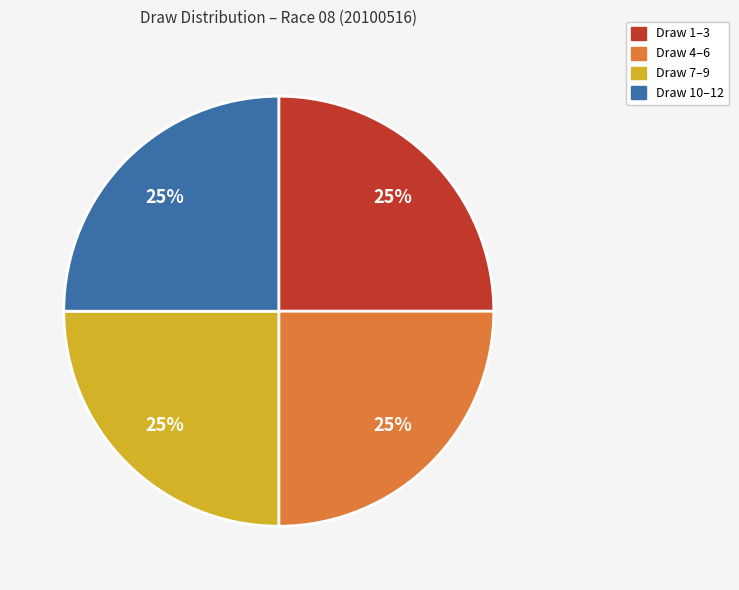

To the nearest percent, what is the average slice percentage?

25%